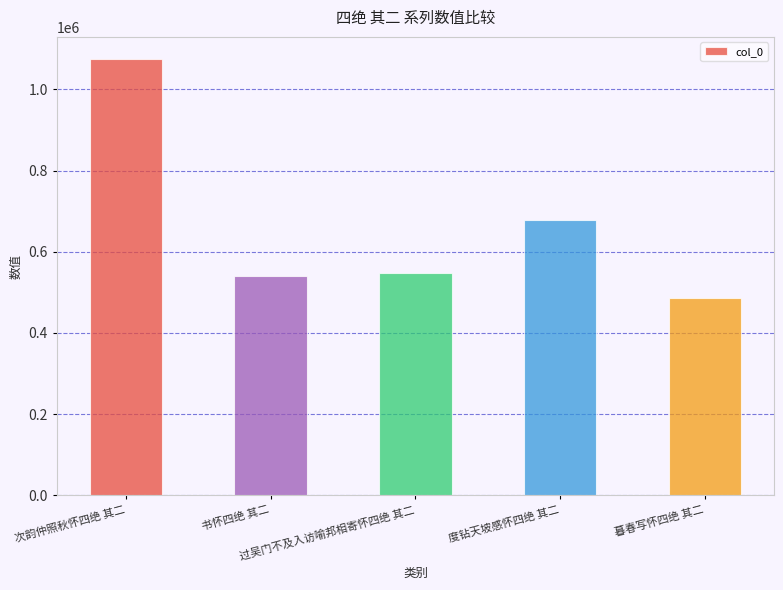

Is it true that the value at 次韵仲照秋怀四绝 其二 is 1075472?

True